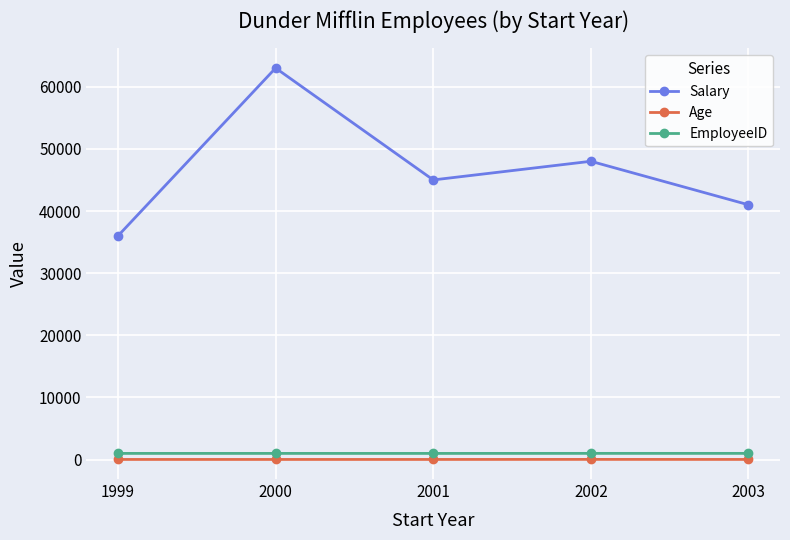

True or false: EmployeeID and Salary intersect in this chart.

False